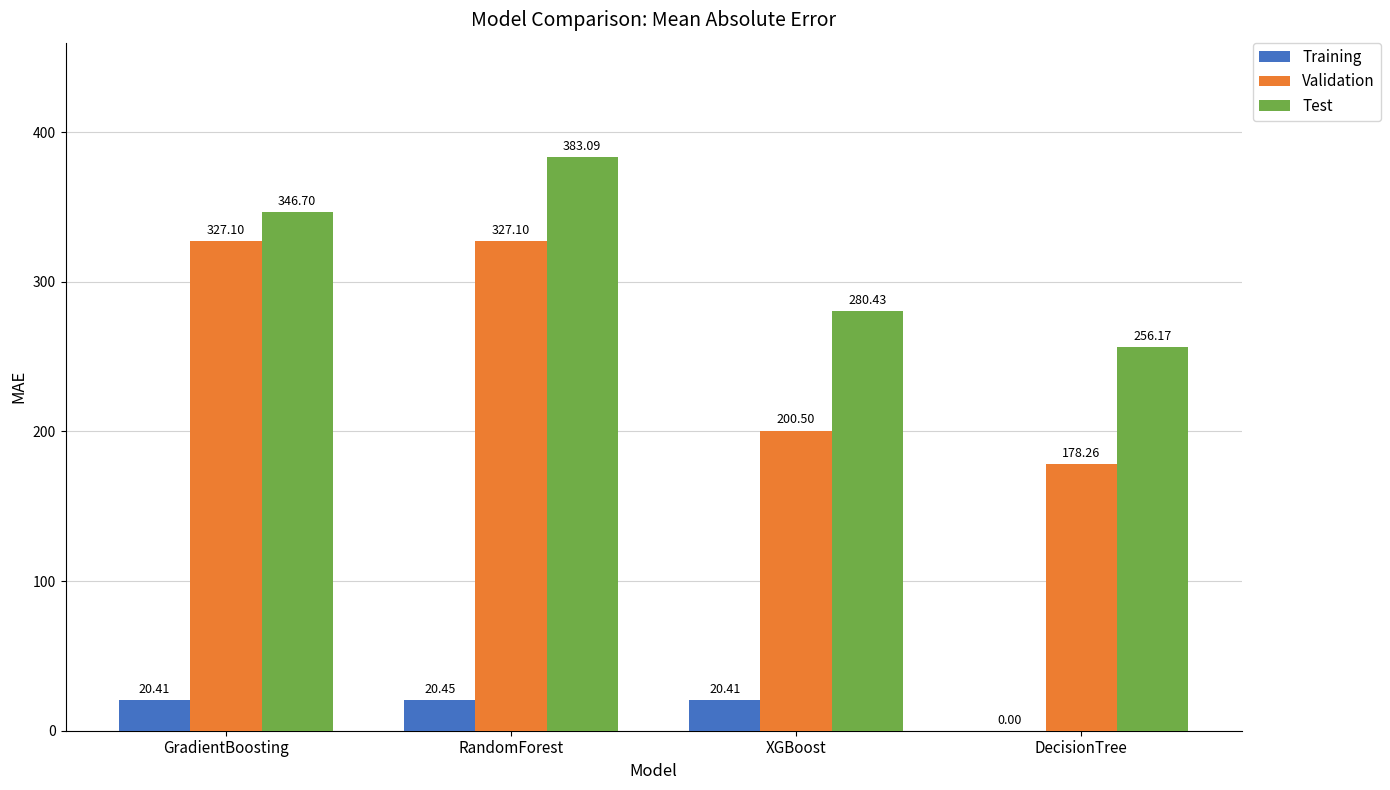

Does the chart contain stacked bars?

No